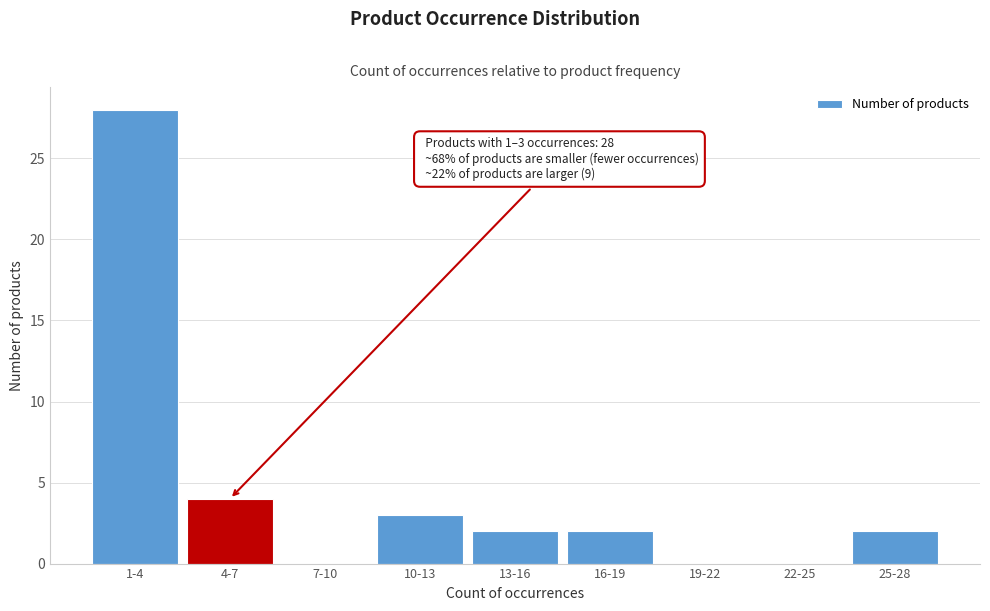

Reading left to right, what are all the values shown in this chart?

1-4=28	4-7=4	7-10=0	10-13=3	13-16=2	16-19=2	19-22=0	22-25=0	25-28=2